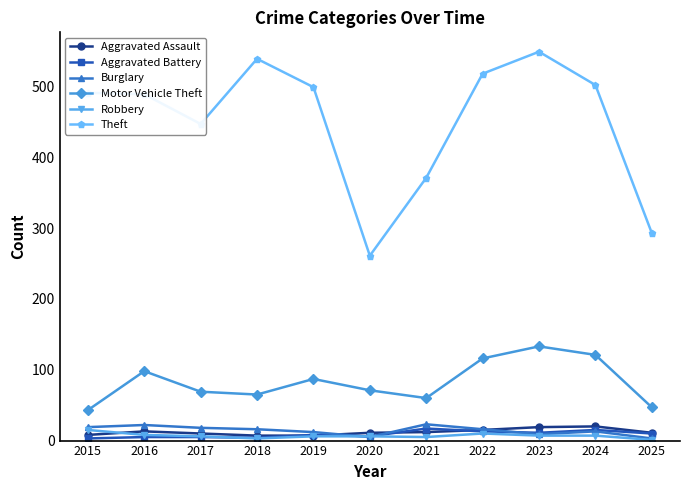

True or false: Motor Vehicle Theft and Aggravated Battery intersect in this chart.

False